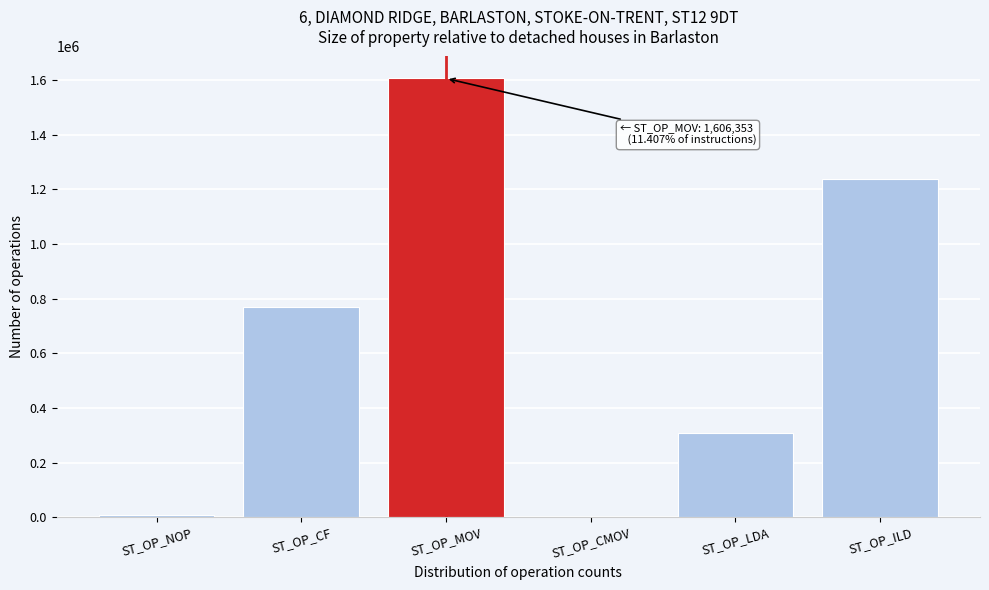

Is it true that the value at ST_OP_ILD is 1620309?

False